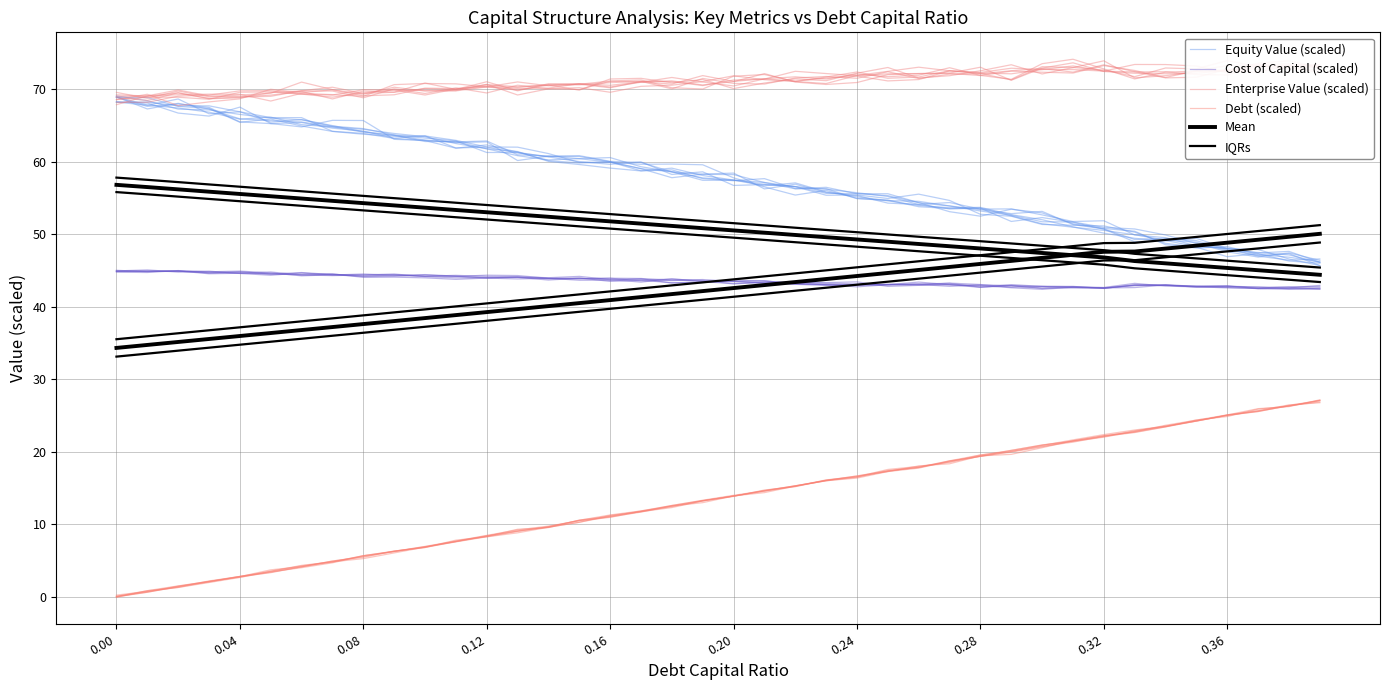

How many distinct data groups are displayed?

6